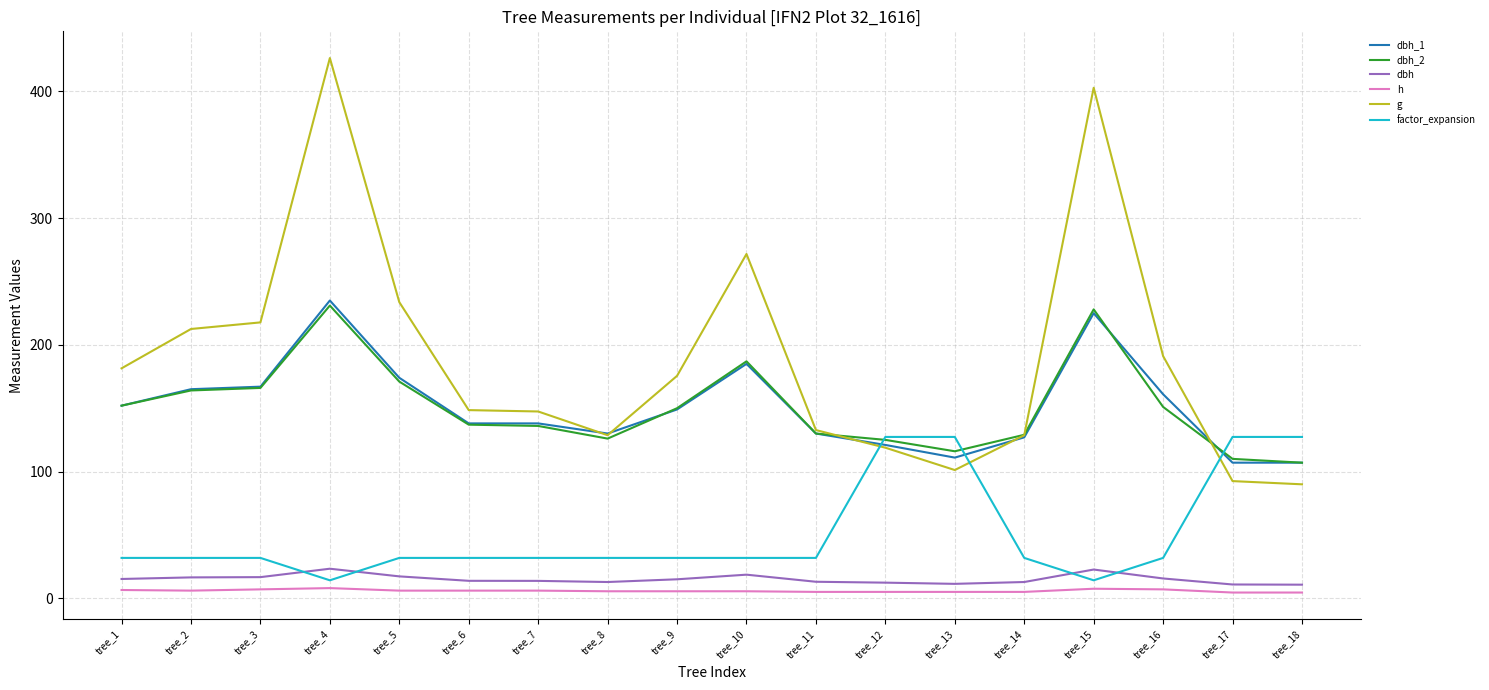

True or false: h and factor_expansion intersect in this chart.

False